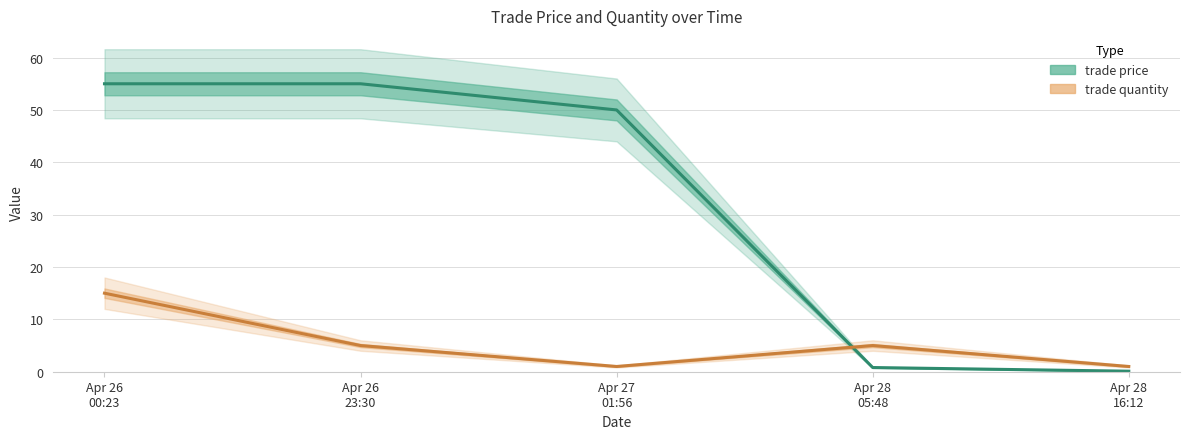

Is this an area chart (filled region under the line)?

No